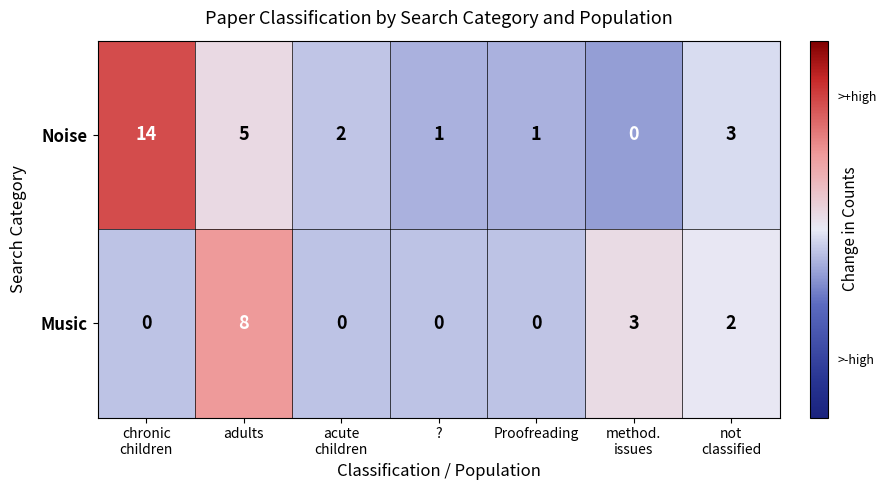

What is the total value across all series at not
classified?

5